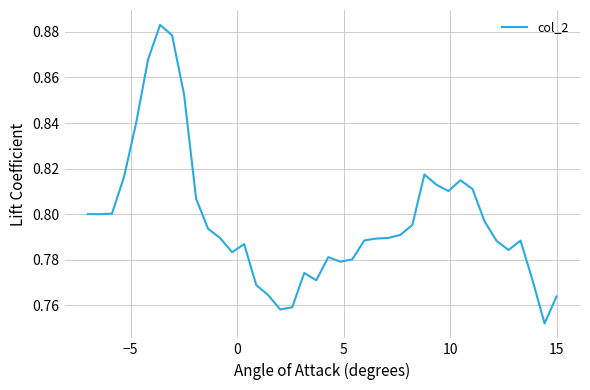

Does the chart have visible grid lines?

Yes